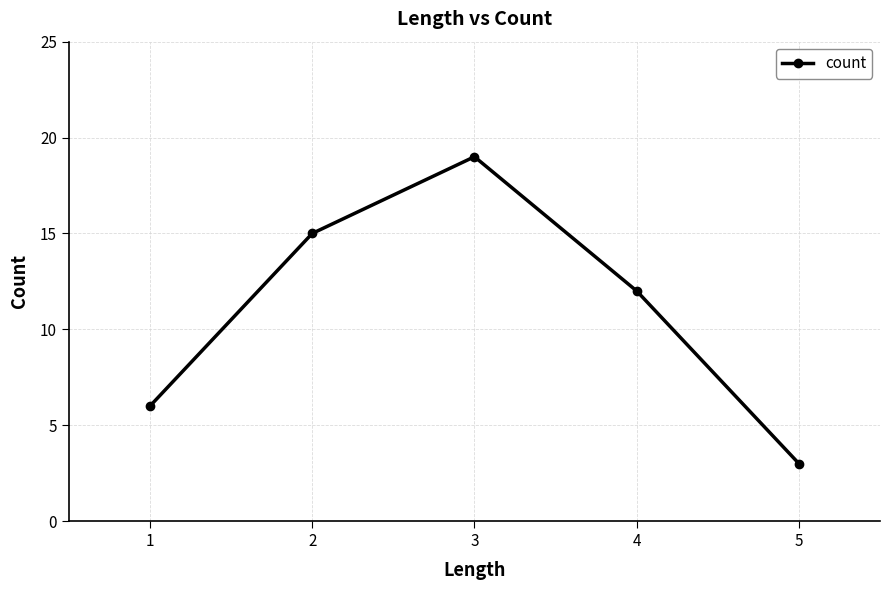

How many distinct data groups are displayed?

1